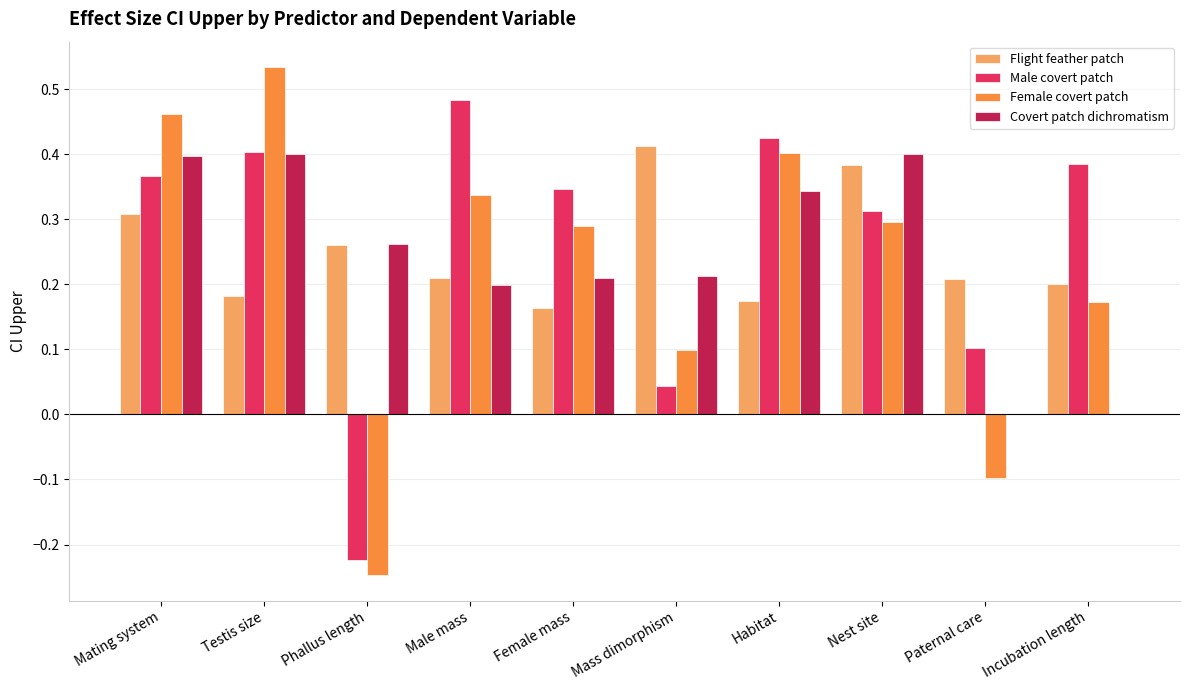

At which category does the chart reach its peak across all series?

Testis size